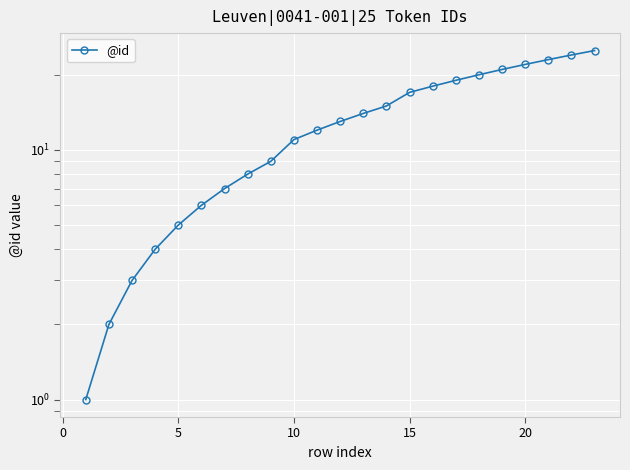

The chart shows a value of 11 at 7. True or false?

False